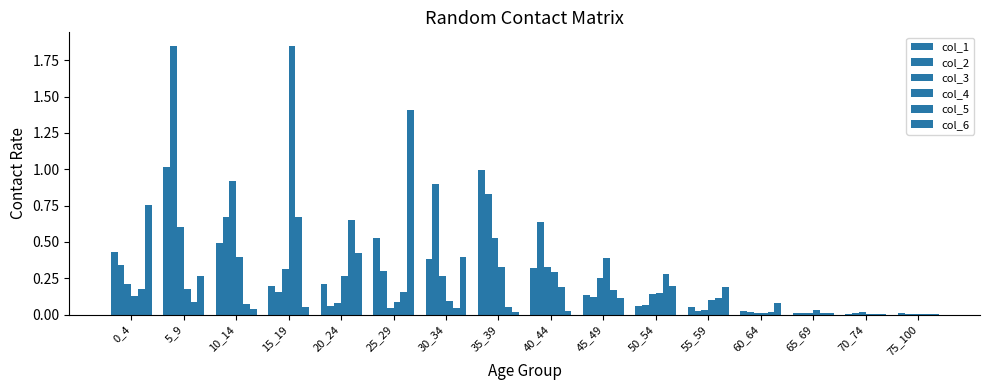

Is the value of col_5 at 70_74 greater than the value of col_4 at 10_14?

No